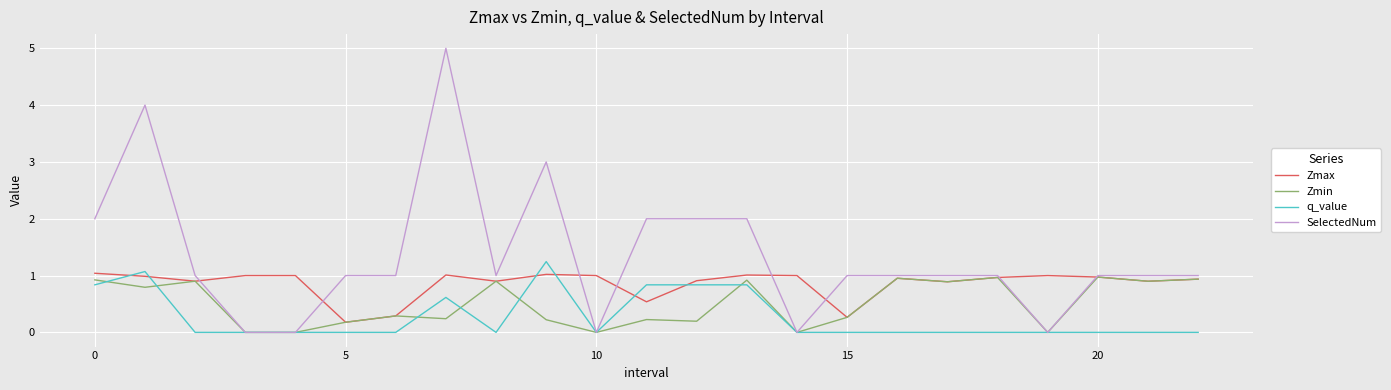

Which series has the largest total across all categories?

SelectedNum